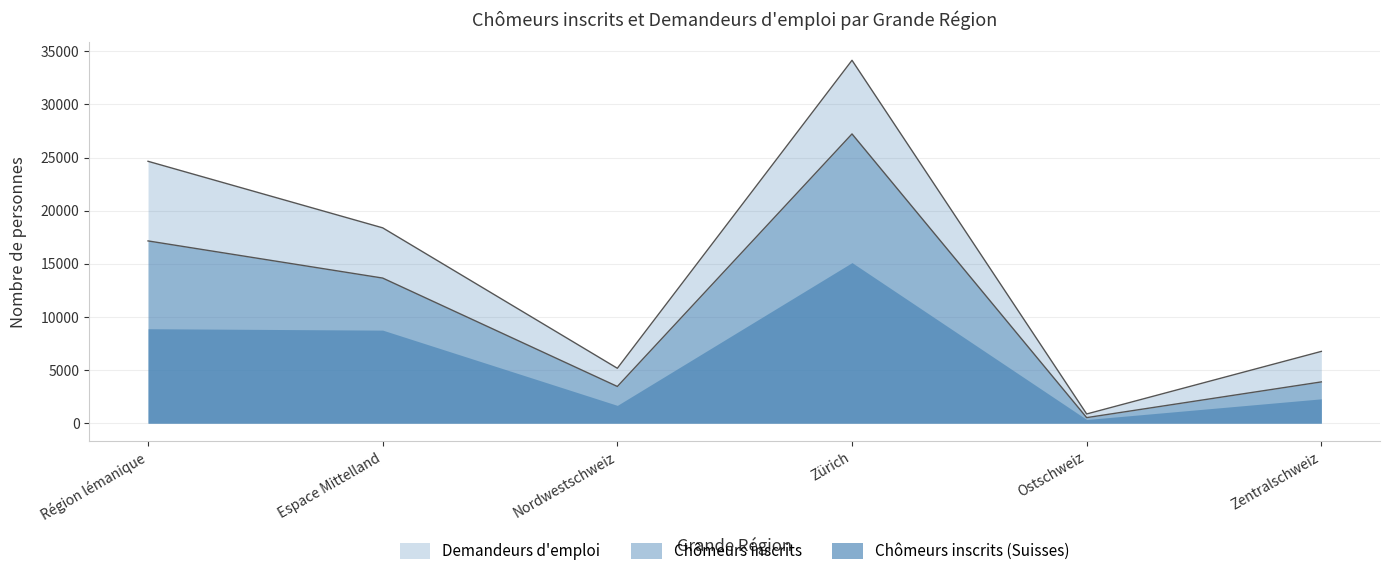

True or false: Chômeurs inscrits (Suisses) has a value of 6467 at Espace Mittelland.

False